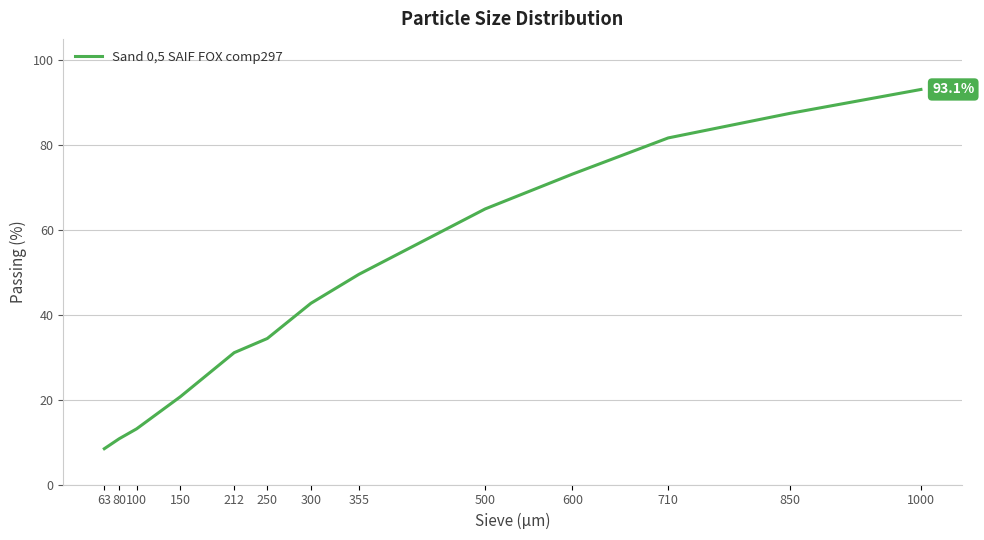

The value at 300 is 58.1. True or false?

False